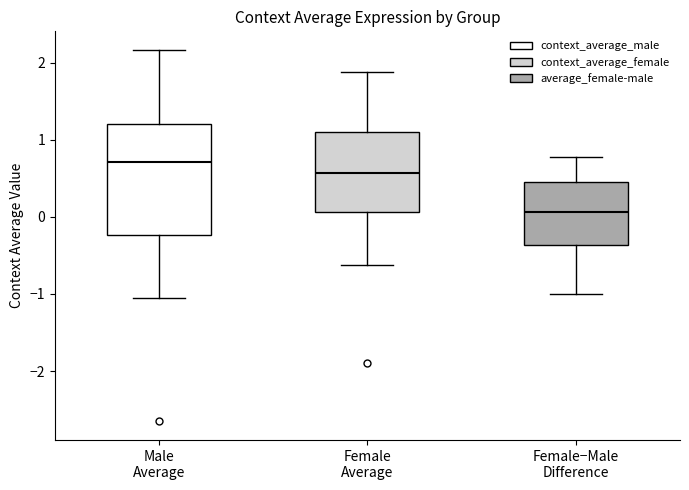

Comparing the boxes themselves (not the whiskers), which one is the tallest?

Male Average